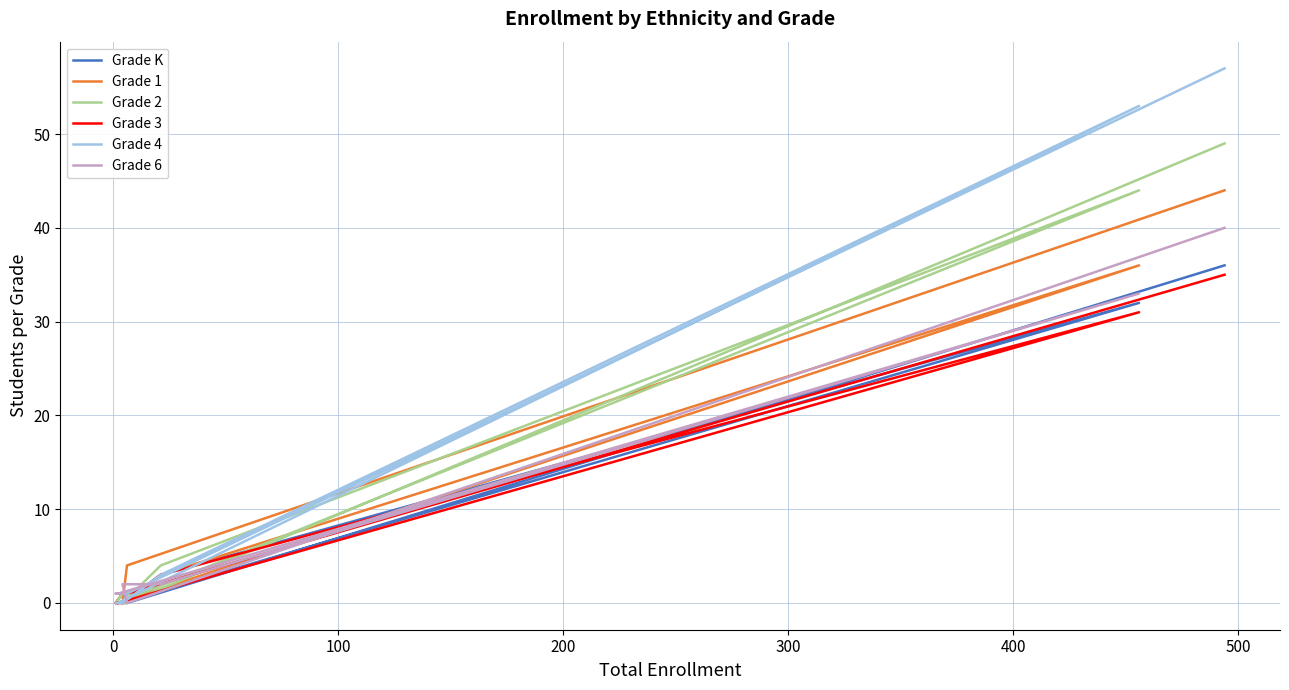

How many values in the Grade 4 series are below 1?

4